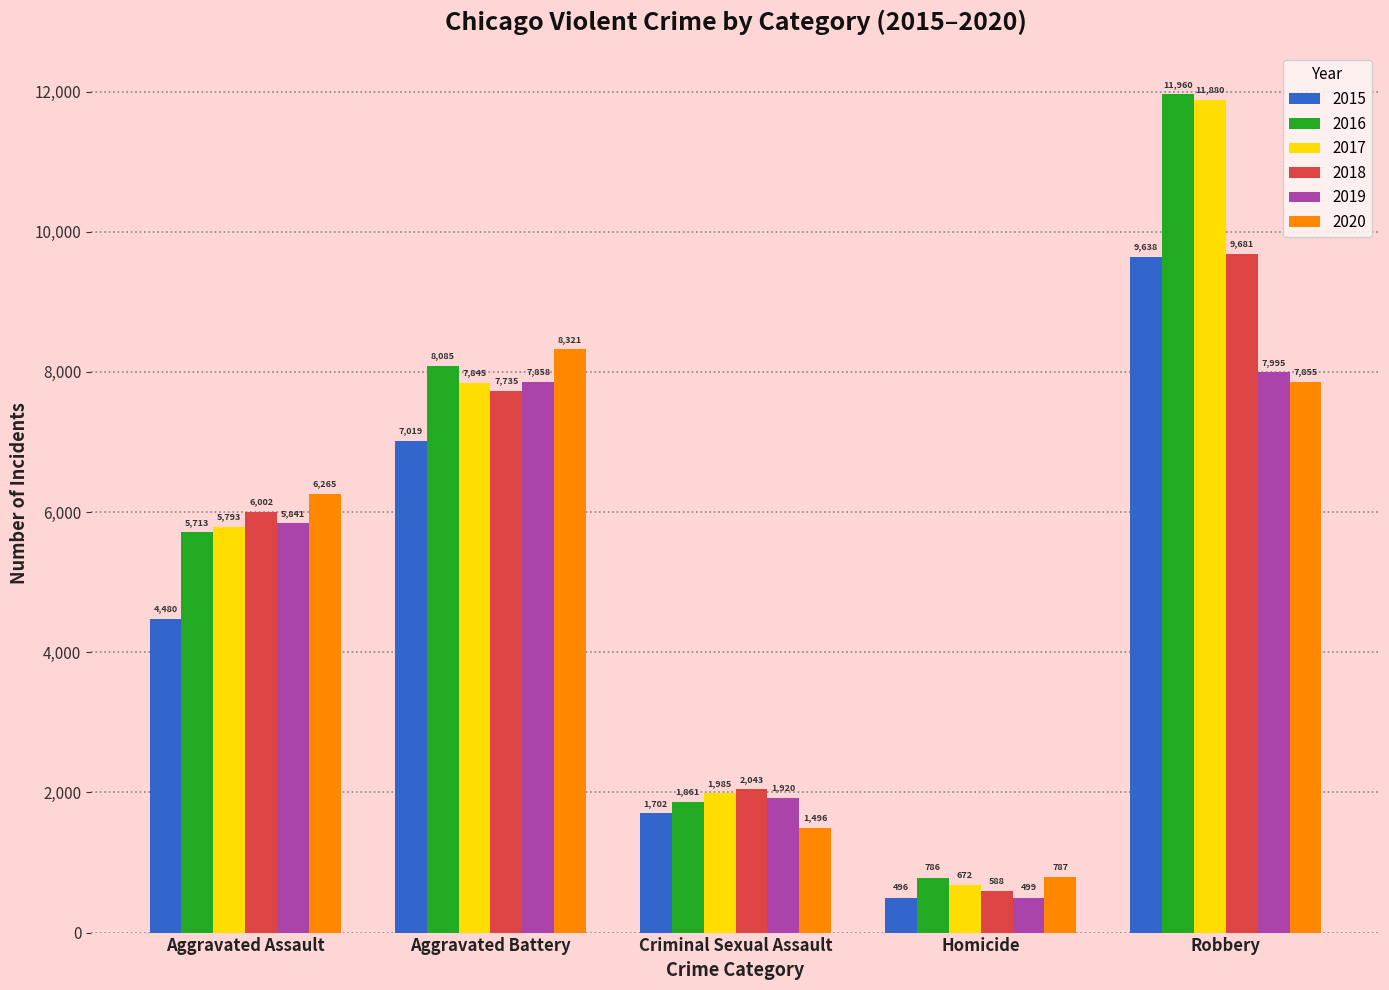

What is the sum of the 2015 values at Homicide and Aggravated Battery?

7515